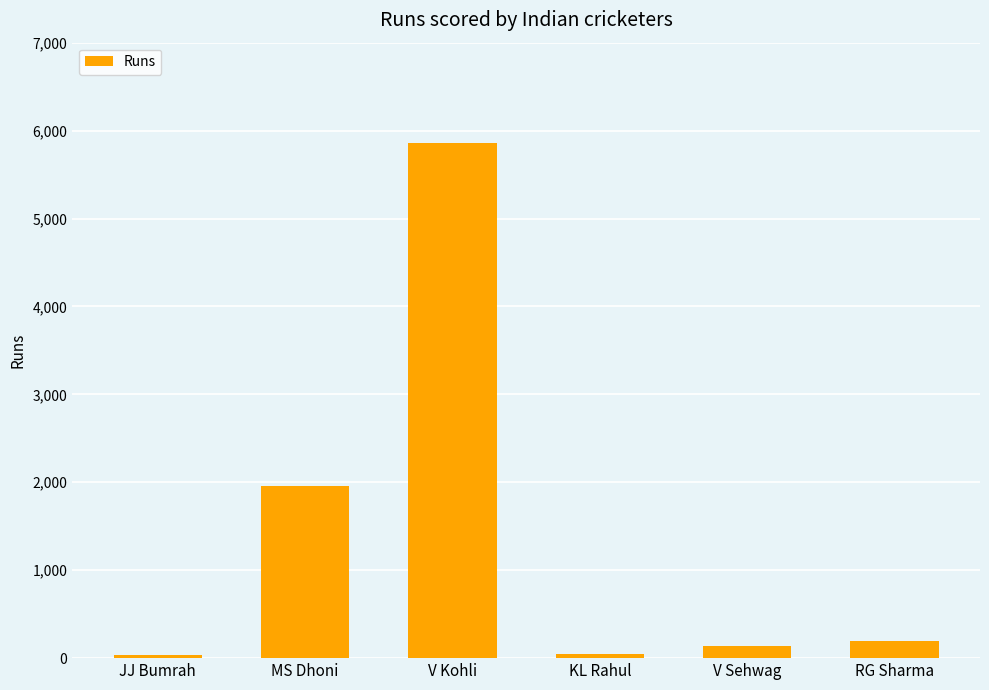

Between V Sehwag and V Kohli, which is larger?

V Kohli